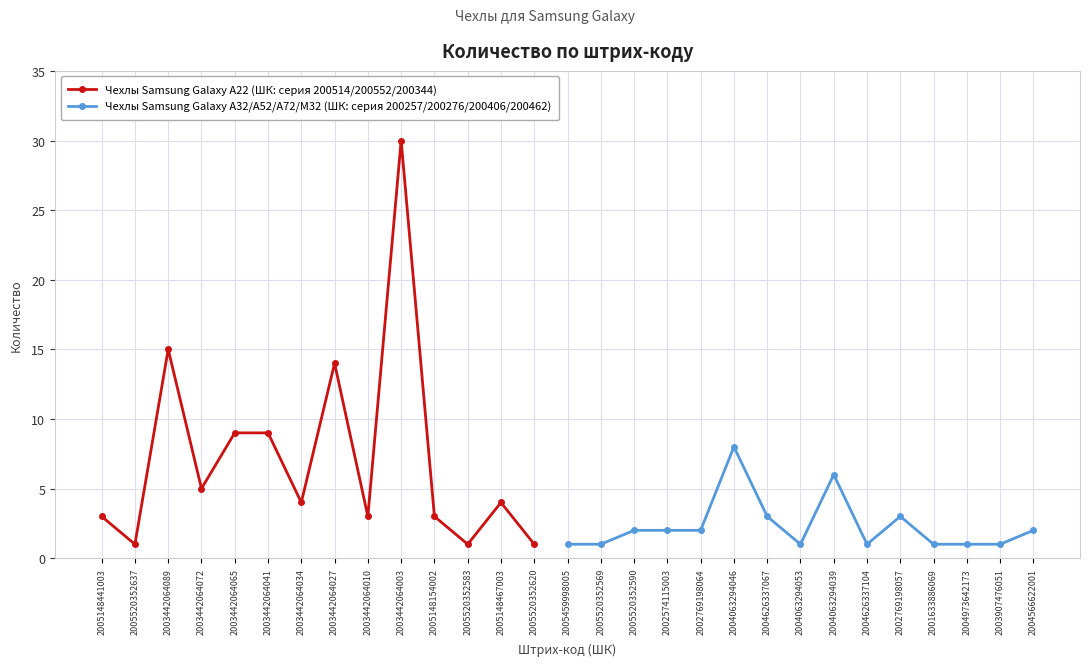

What is the change in value from 2005520352590 to 2002769198057?

+1